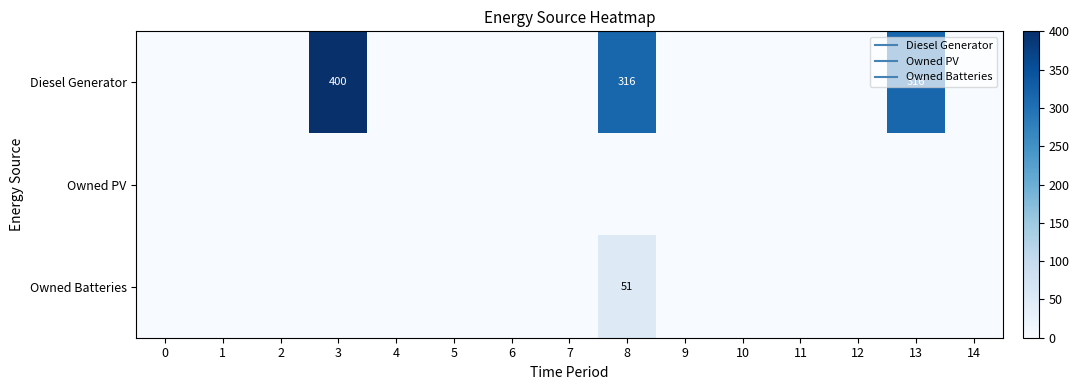

True or false: Diesel Generator has a value of -268 at 7.

False